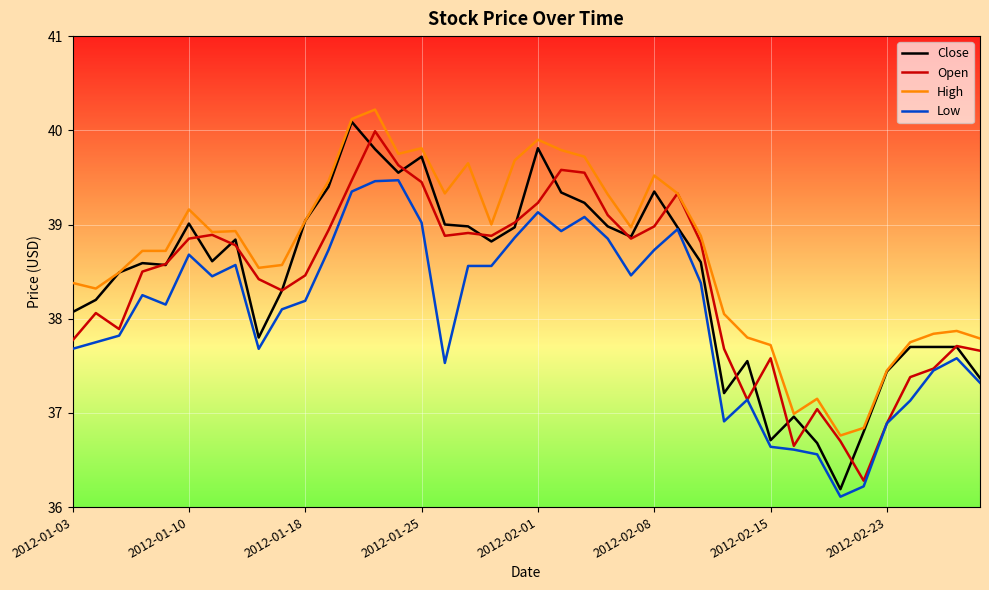

True or false: High has more than 1 interior local peaks.

True